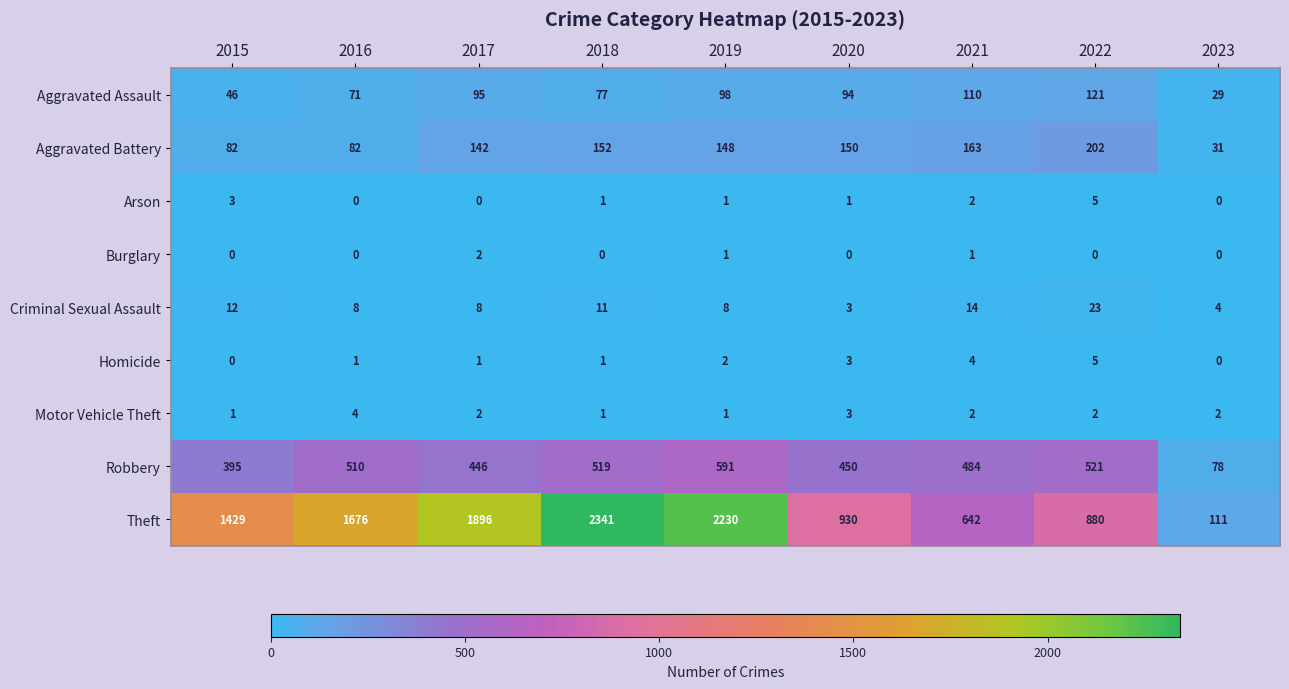

Between 2016 and 2022, which series saw the biggest shift?

Theft